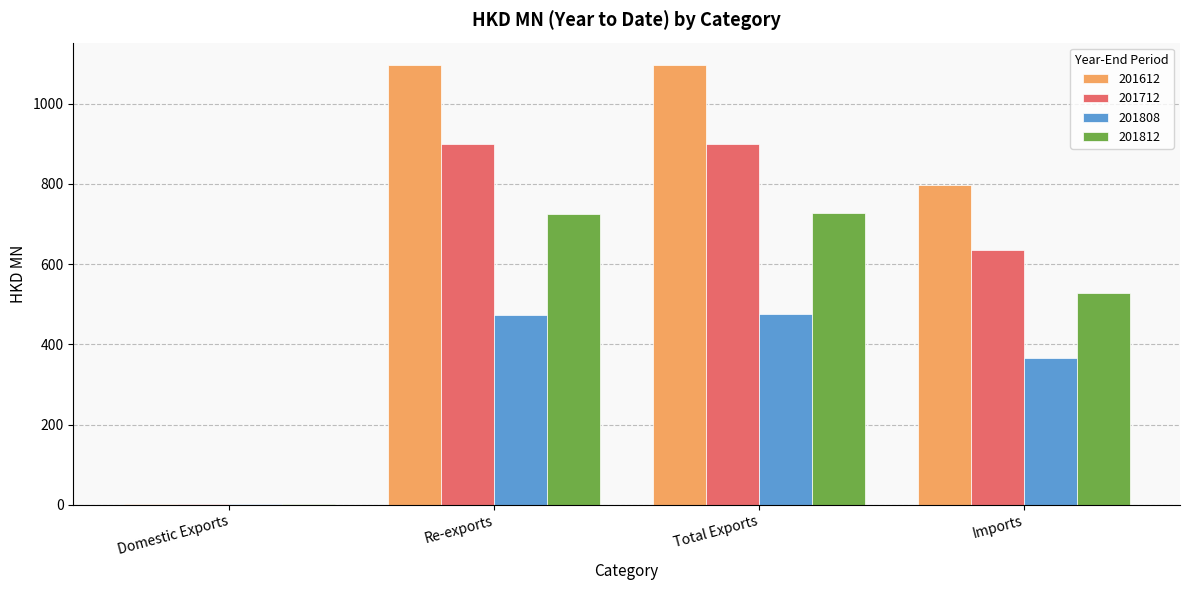

What are all the series names shown in the legend?

201612, 201712, 201808, 201812